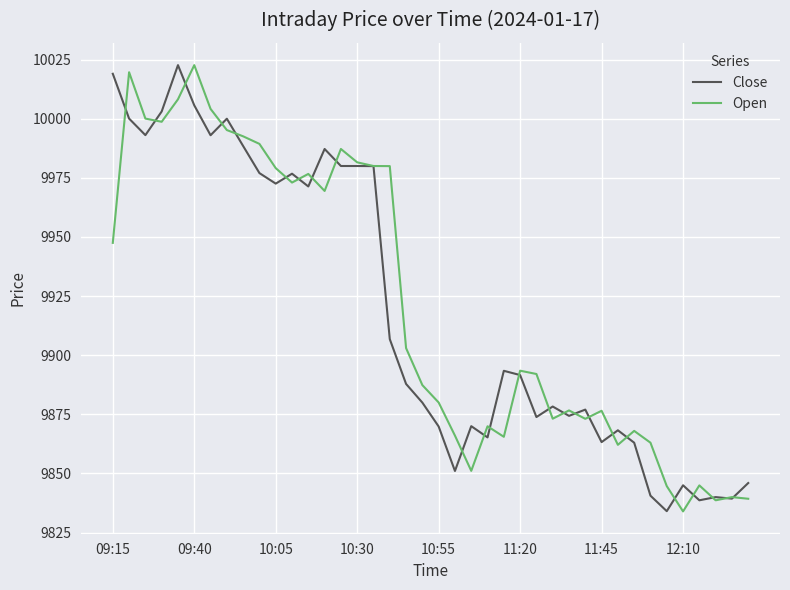

What is the minimum value for Open?

9834.0